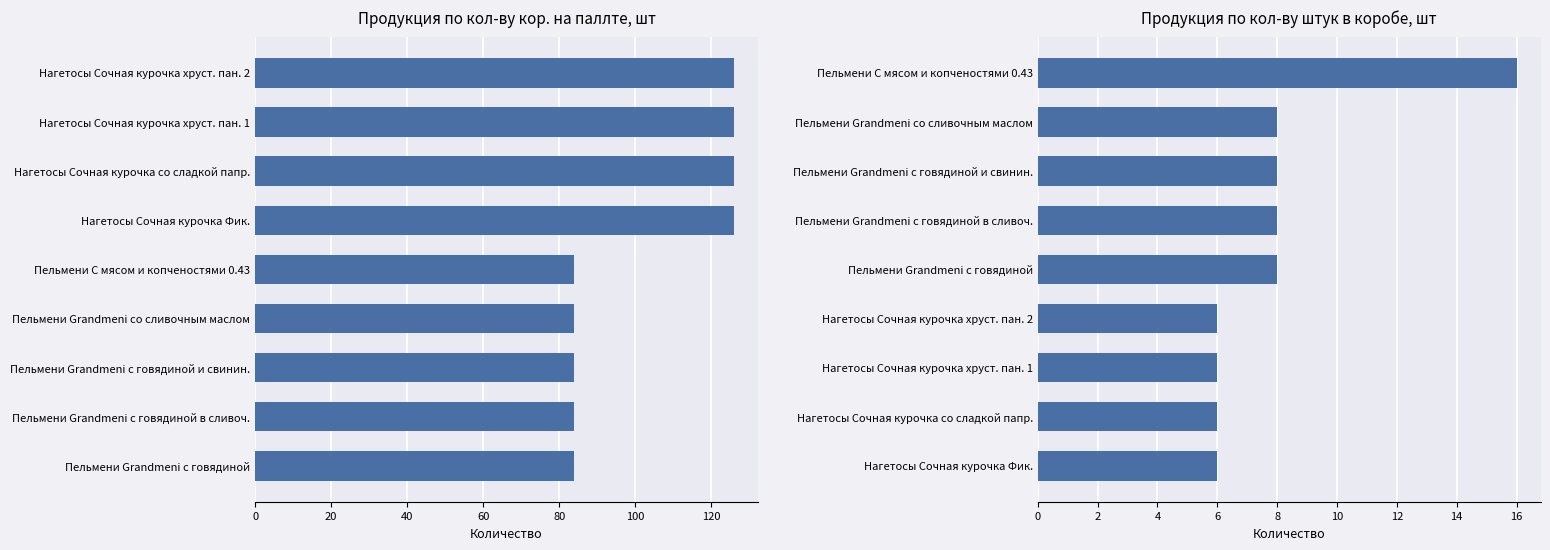

What is the maximum value shown in the chart?

126